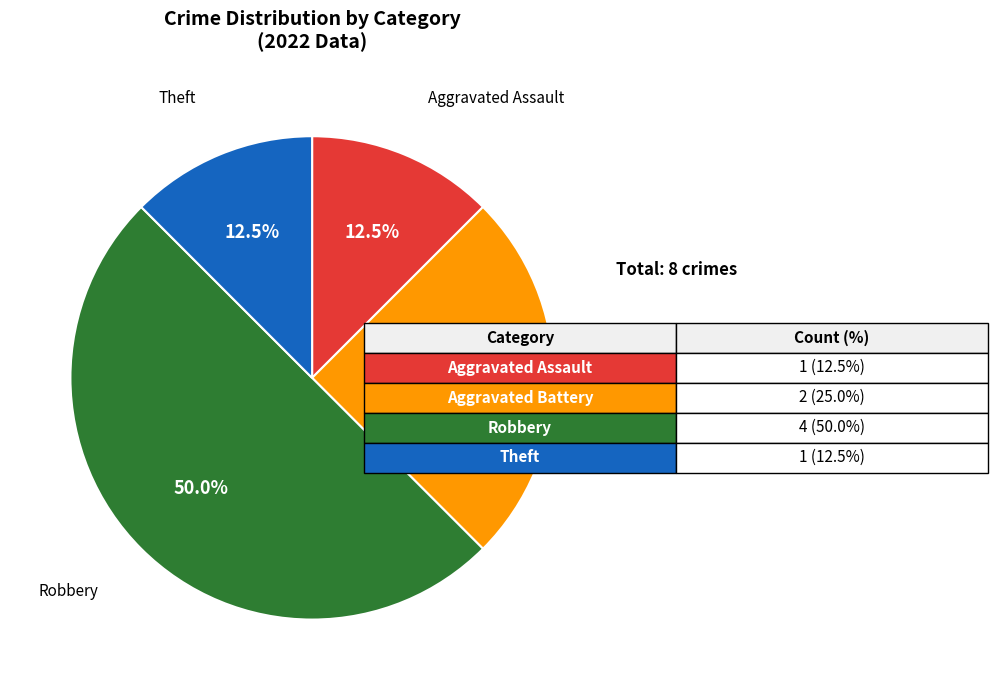

Count the number of slices in the pie.

4